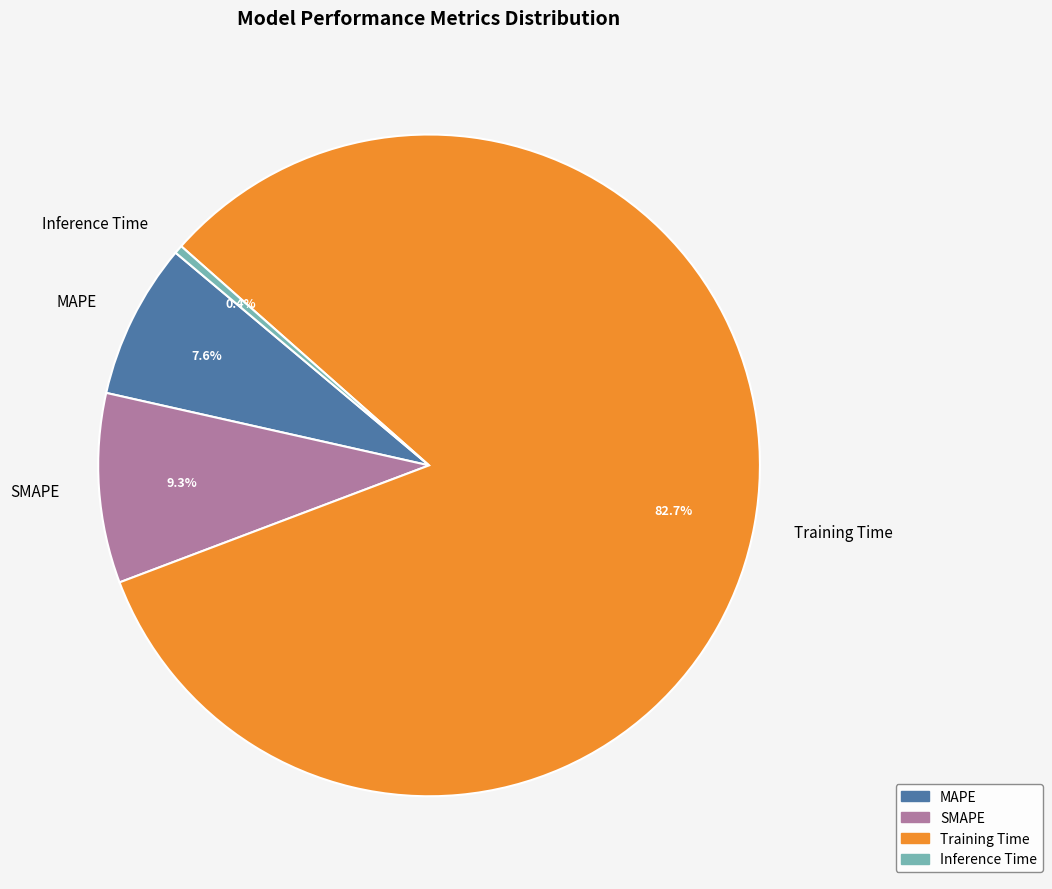

Does Training Time represent more than half of the total?

Yes